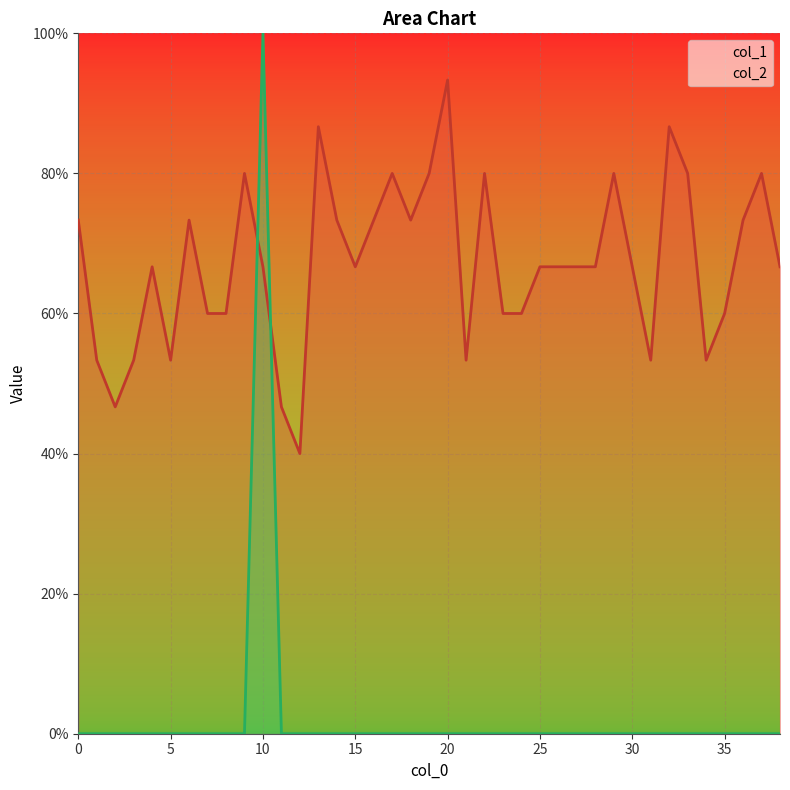

What is the total value across all series at 18?

0.7